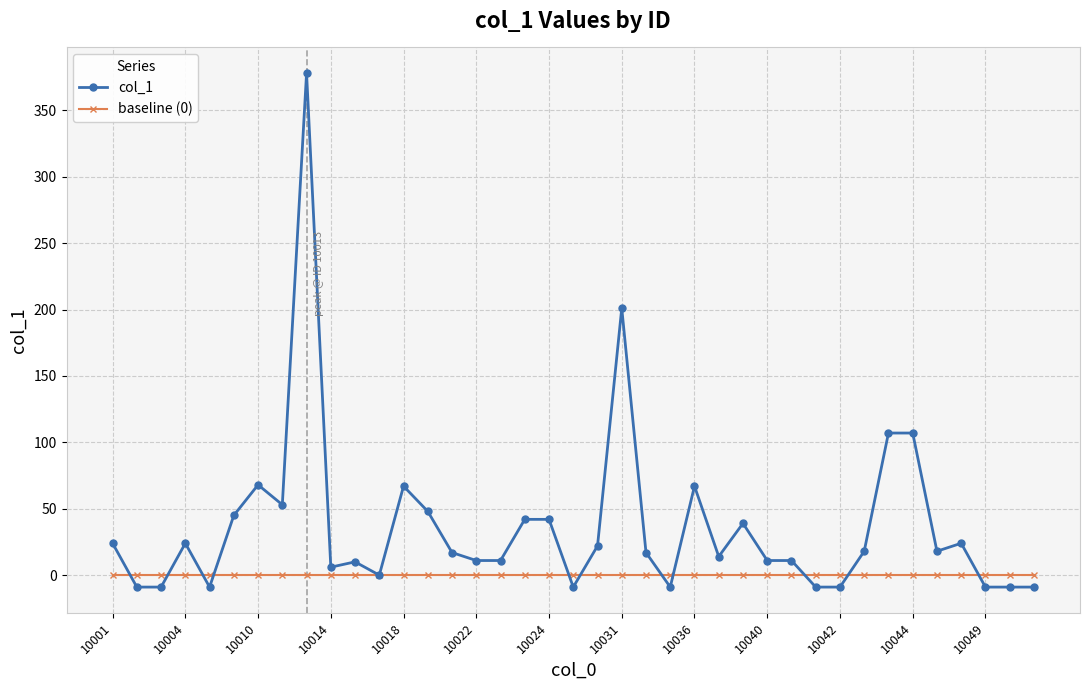

What is the value of the col_1 point at the 20th from the left?

-9